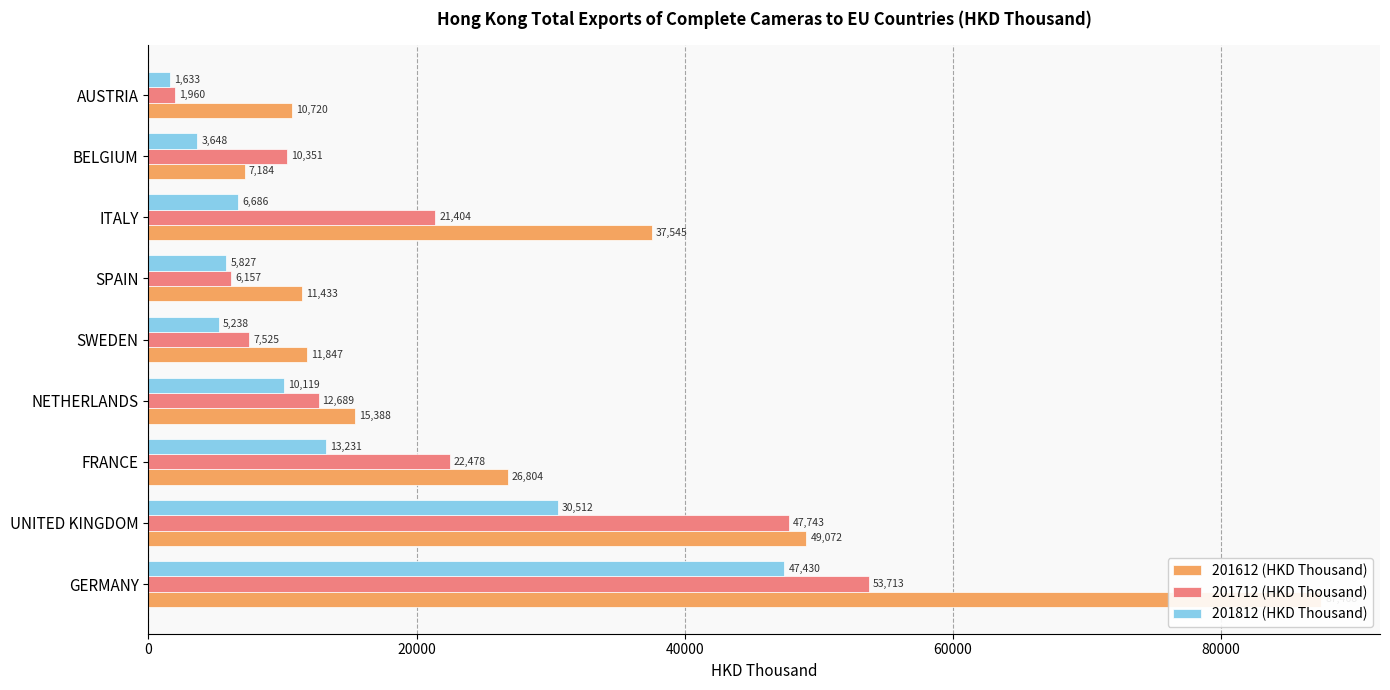

How many bars are there in each group?

3